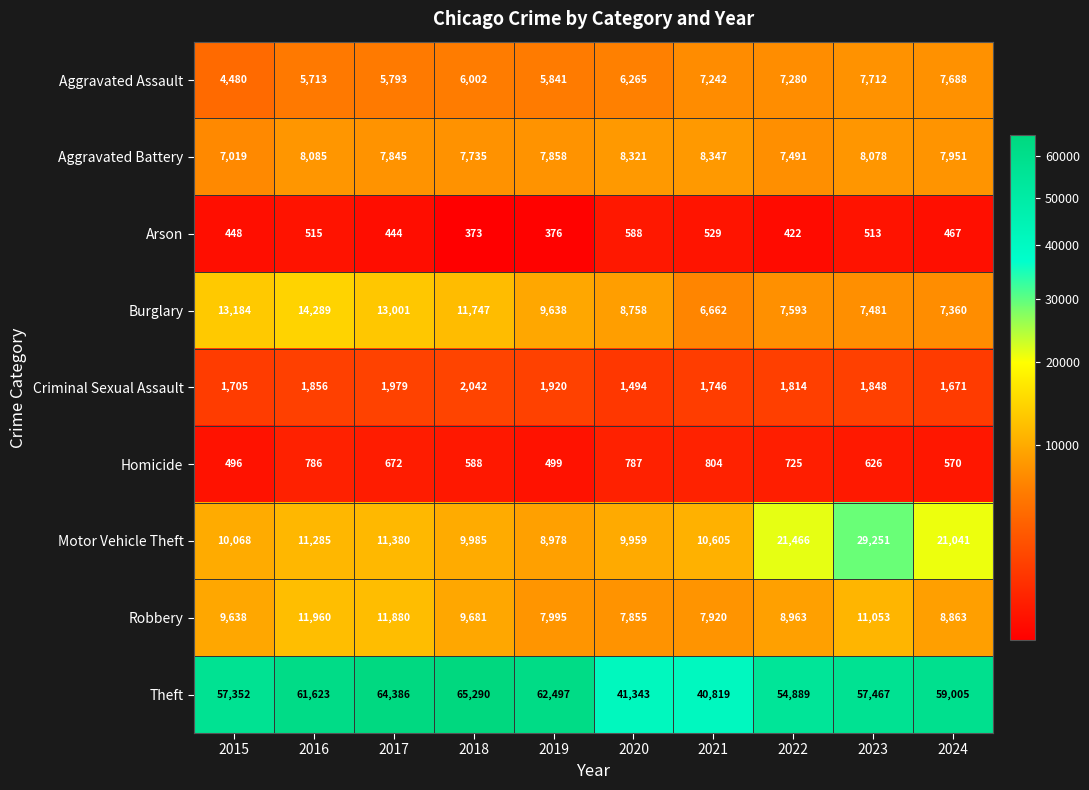

What is the difference between the highest and lowest values at 2015?

56904